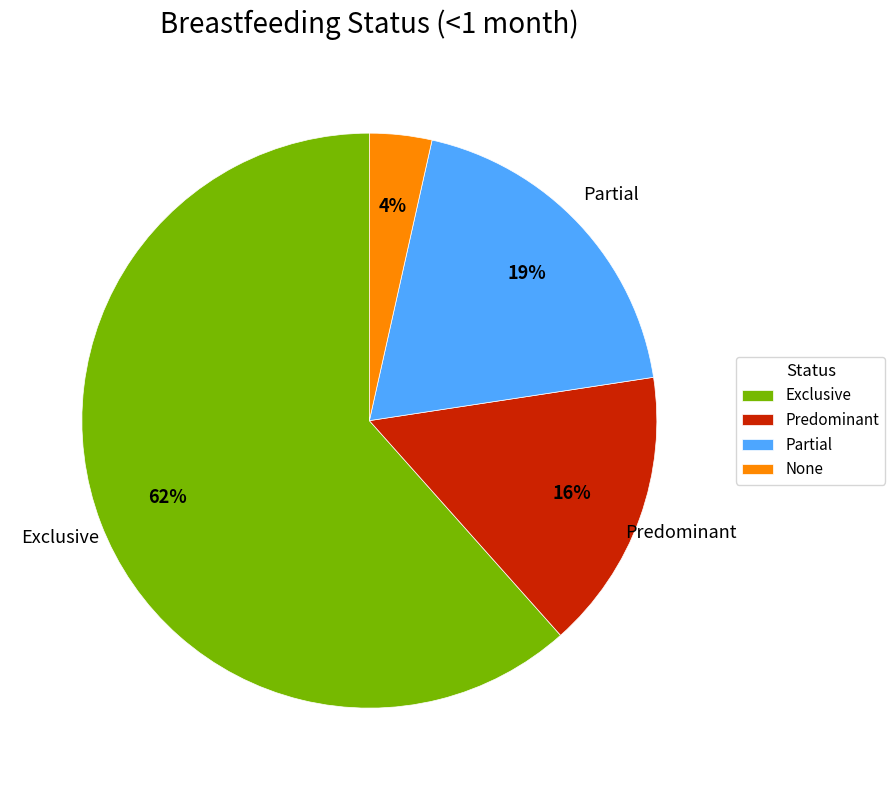

Does Partial represent more than half of the total?

No